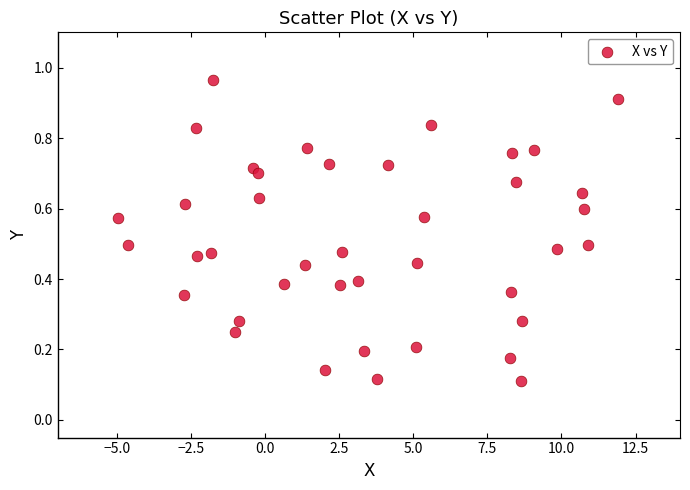

What is the range of Y values (max minus min)?

0.9